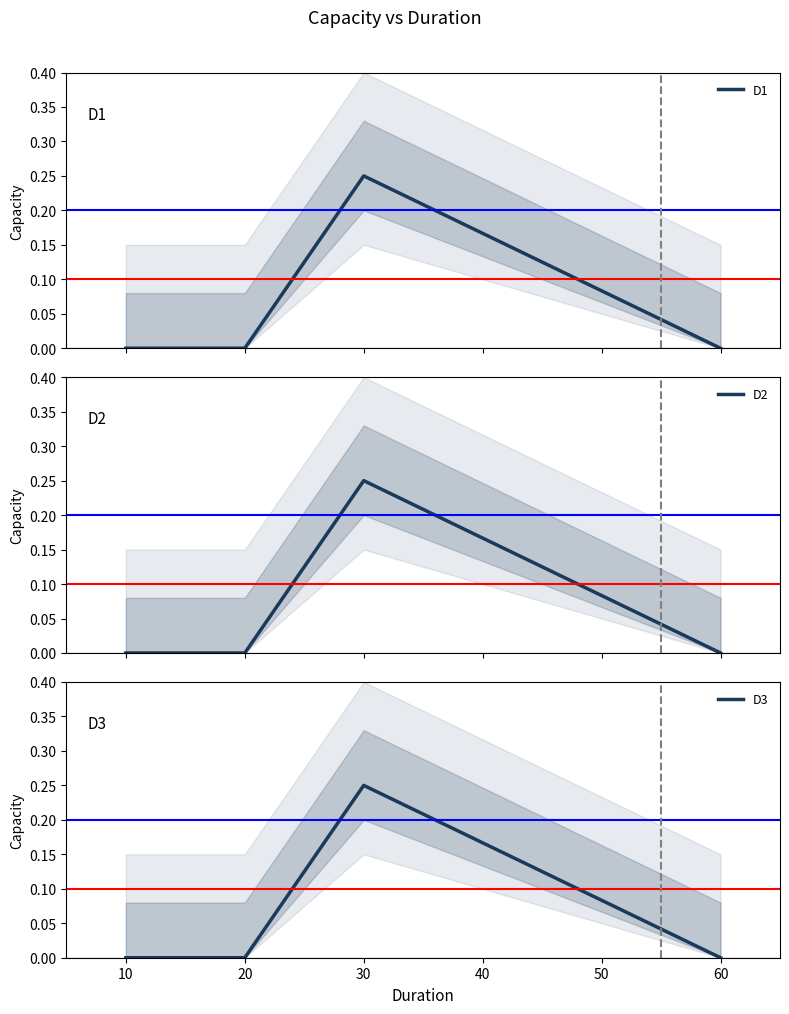

True or false: D1 has more than 1 points higher than both neighbors.

False